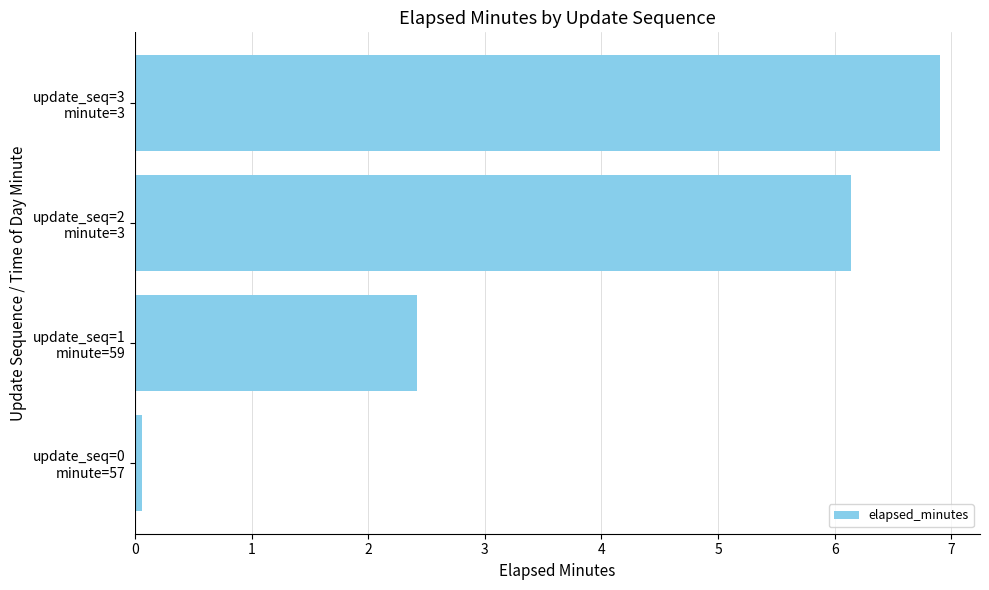

Reading top to bottom, what are all the values shown in this chart?

6.9	6.1	2.4	0.1